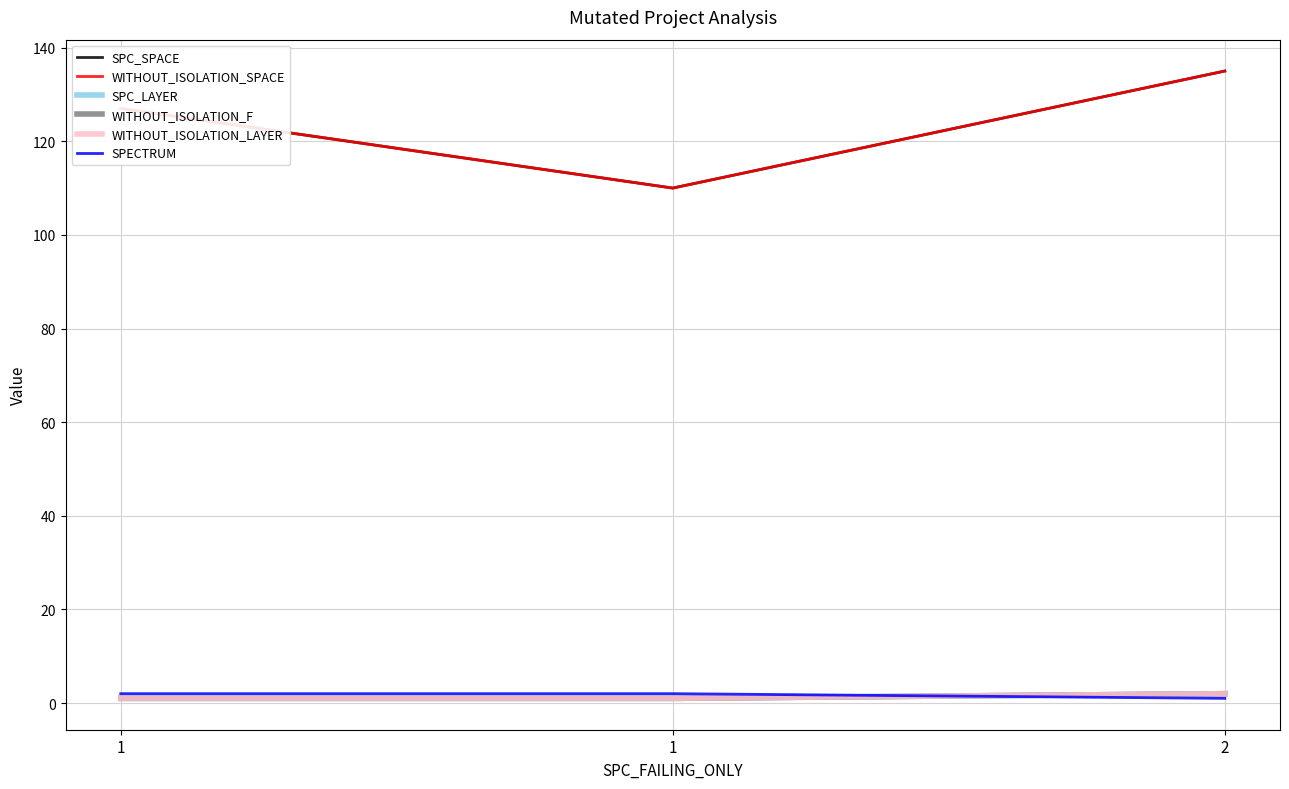

What is the greatest value displayed?

135